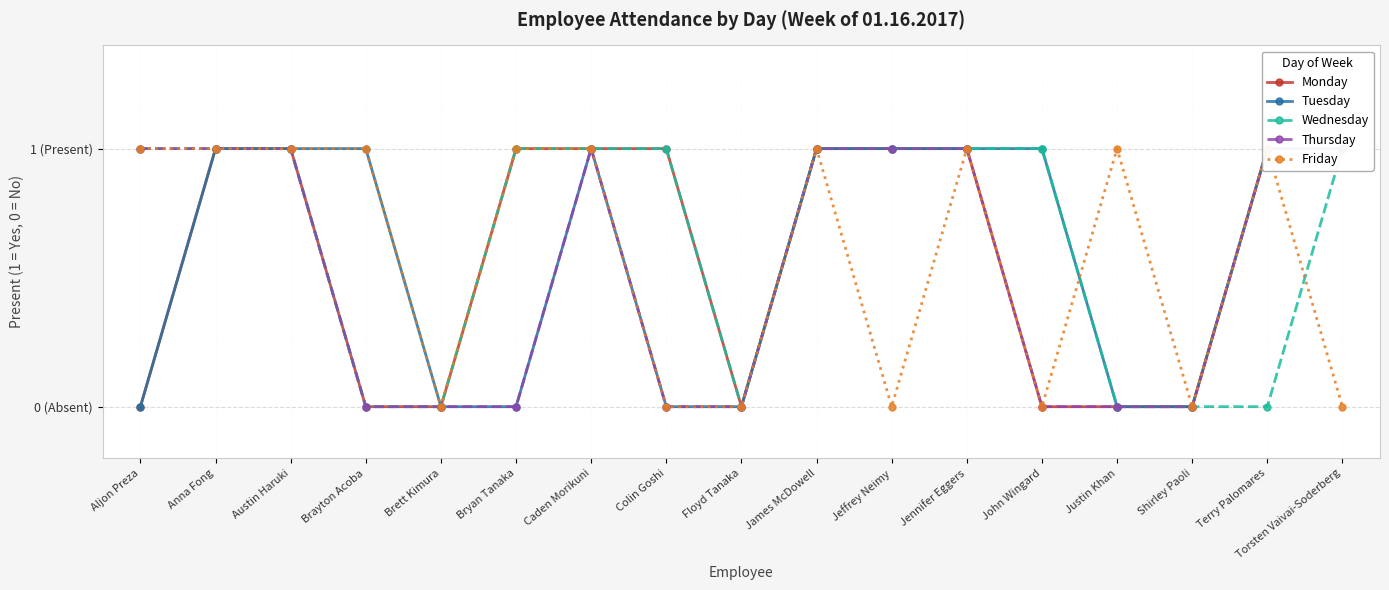

True or false: Thursday has a value of 0 at Brayton Acoba.

True